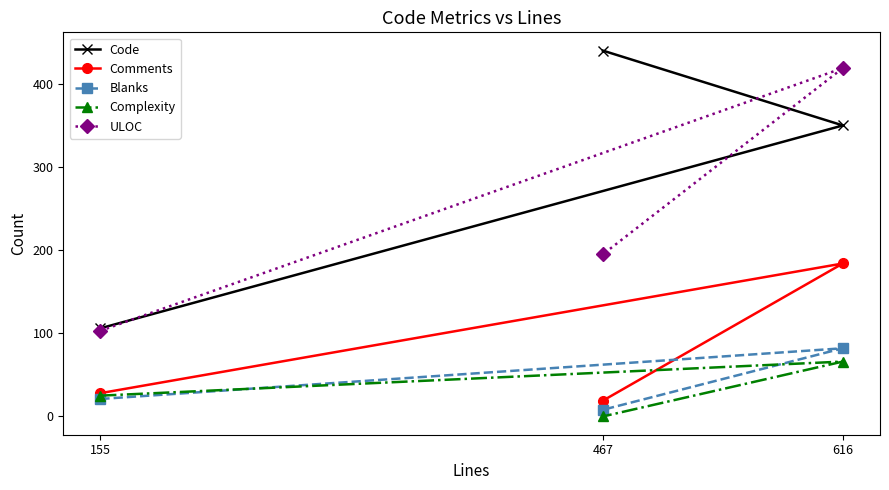

Reading right to left, extract all data points from this chart.

Code: 616=350	467=440	155=106
Comments: 616=184	467=19	155=28
Blanks: 616=82	467=8	155=21
Complexity: 616=66	467=0	155=25
ULOC: 616=419	467=195	155=103